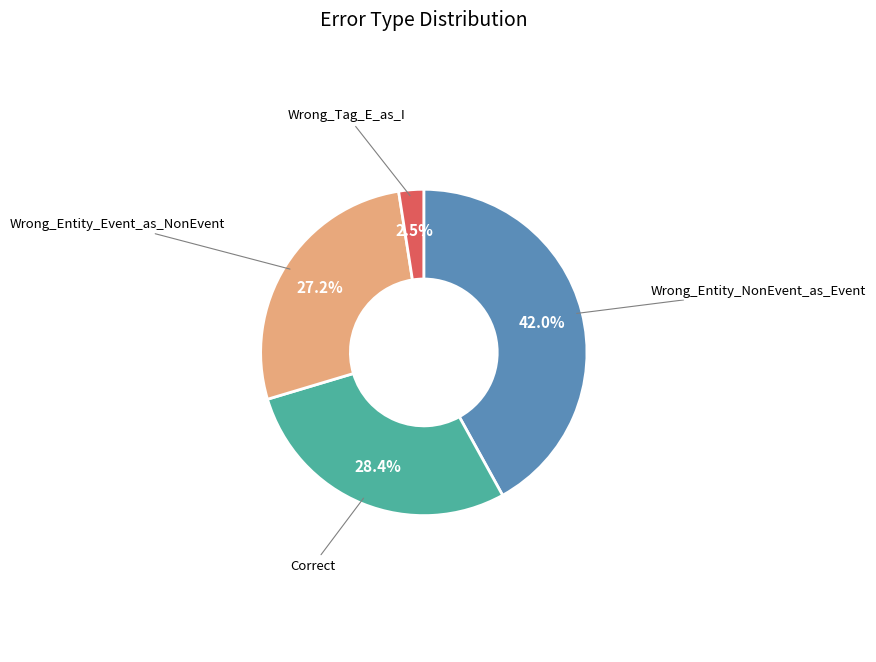

To the nearest percent, what percentage of the pie is Wrong_Entity_Event_as_NonEvent?

27%